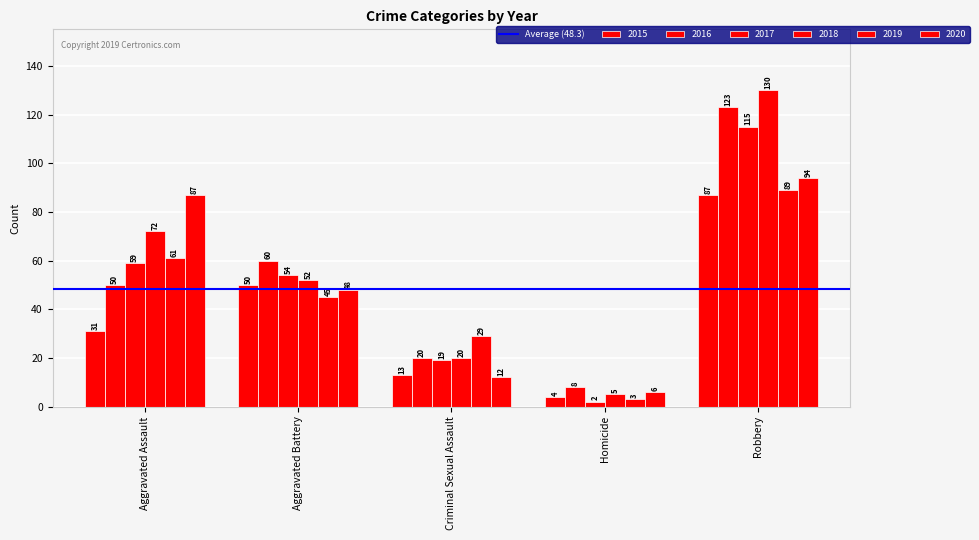

How many values in the 2018 series are below 52?

2